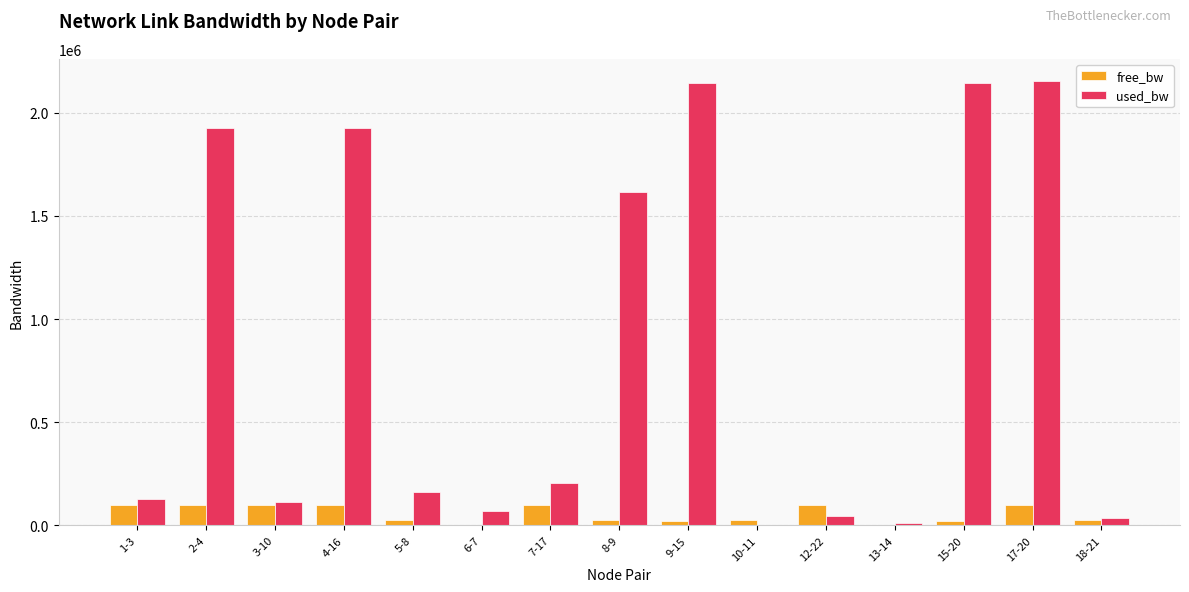

At which label is used_bw closest to 1078252?

8-9